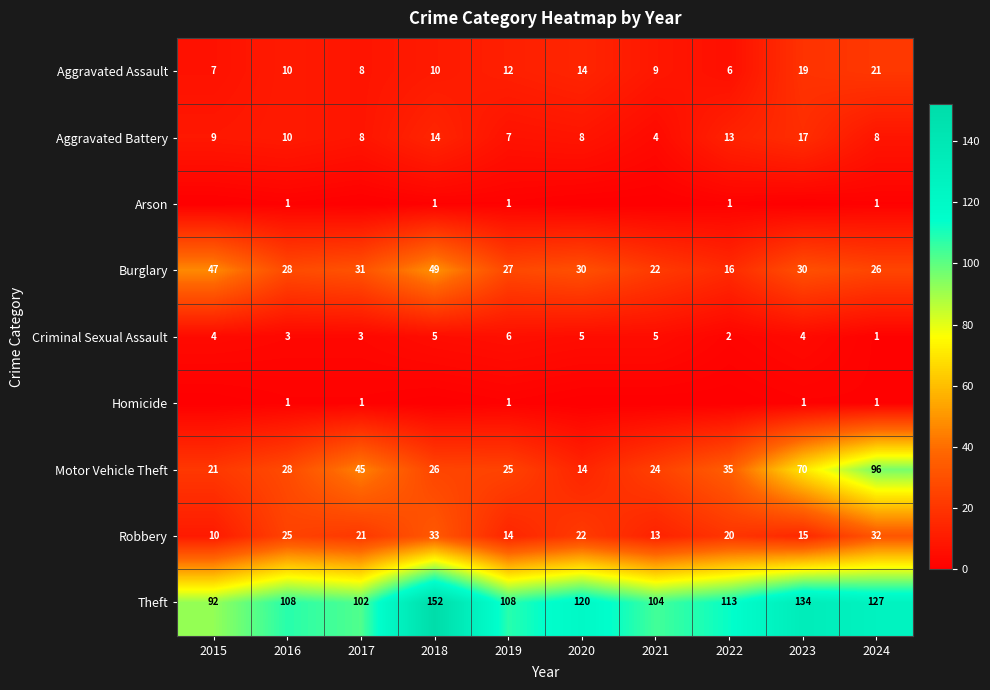

What is the difference between the highest and lowest values at 2024?

126